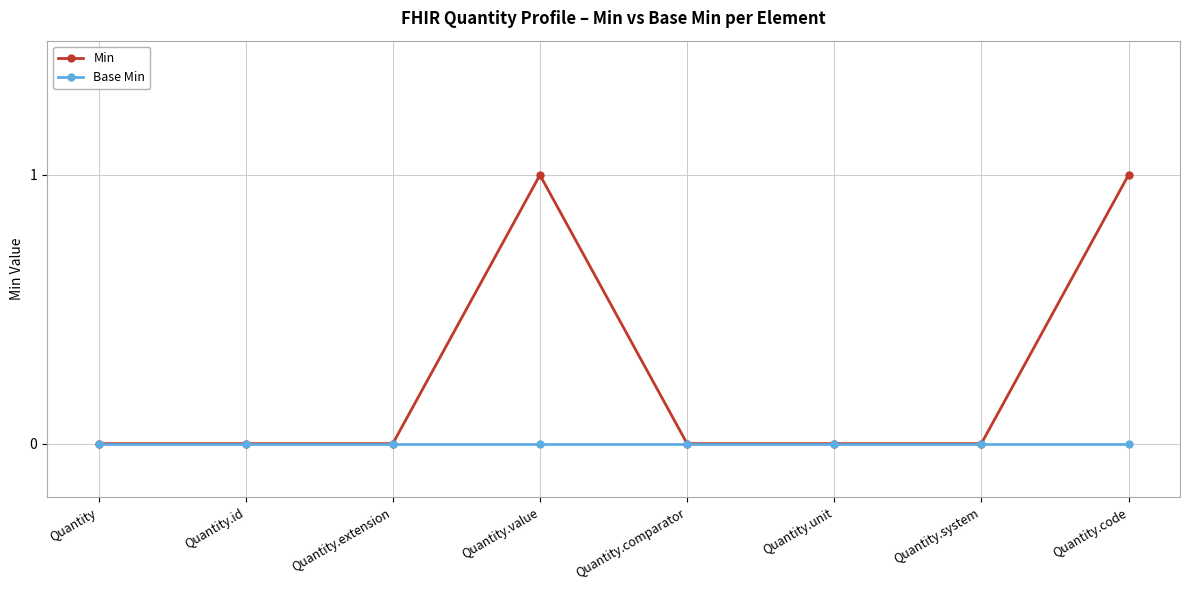

Which series has the largest total across all categories?

Min